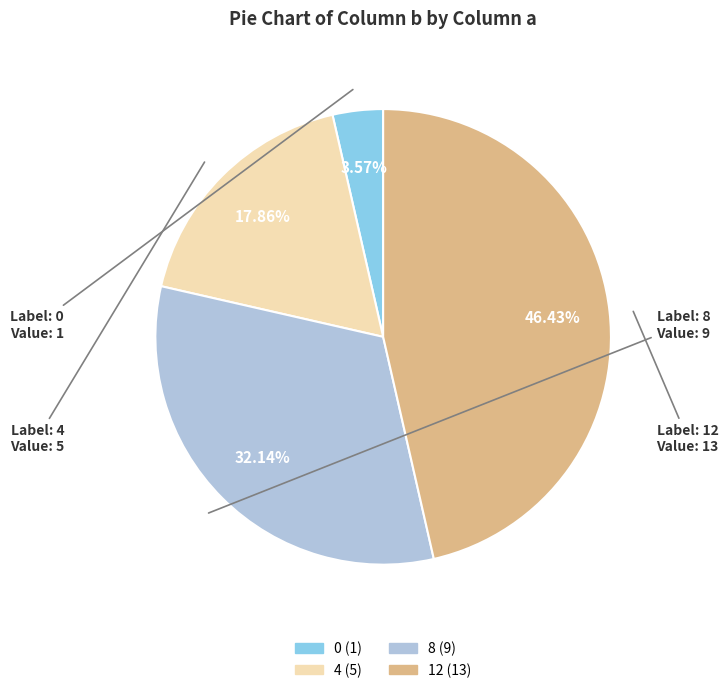

How many segments does this pie chart have?

4